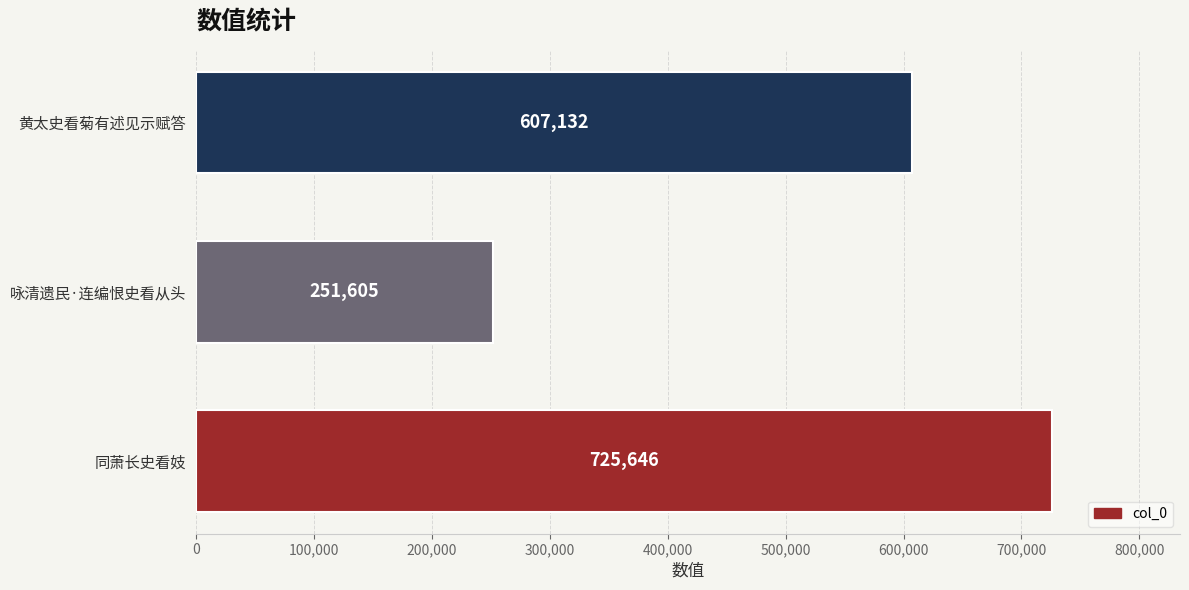

Count the values in the range 251605 to 725646.

3